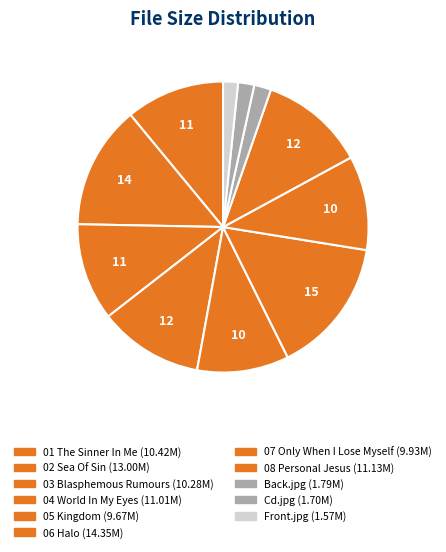

Which category has the smallest portion of the pie?

Front.jpg